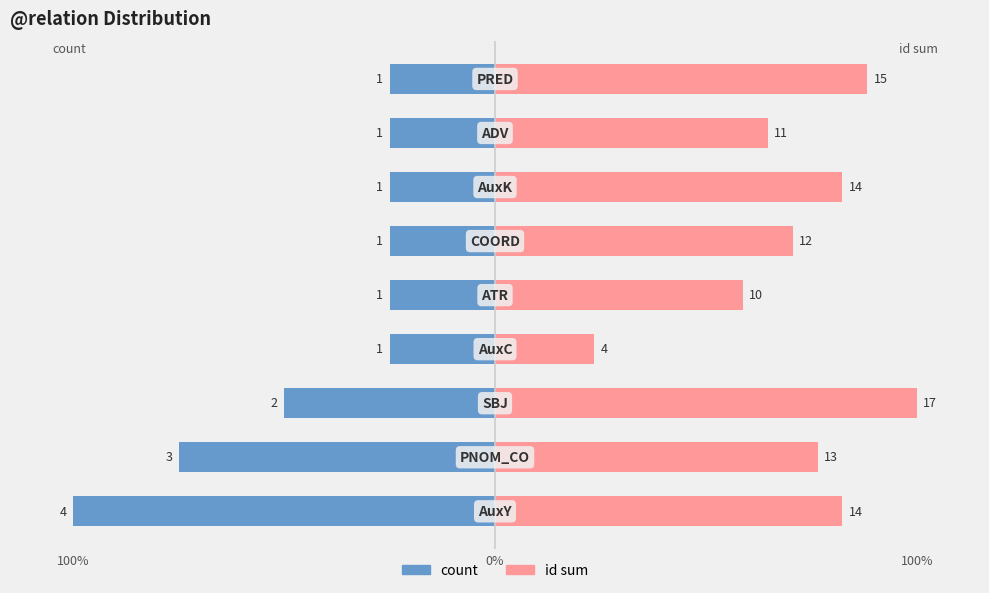

Which series has the widest spread of values?

id sum